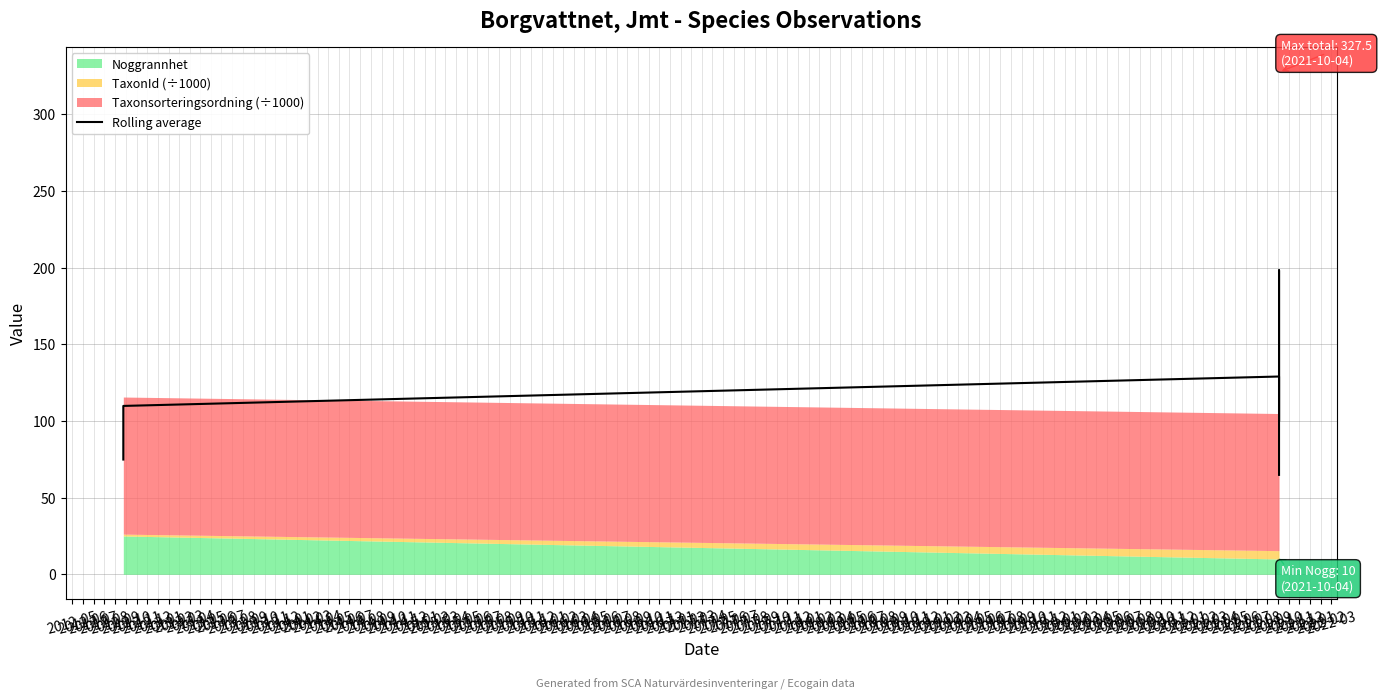

Is it true that the value at 2013-02 is 120.3?

True